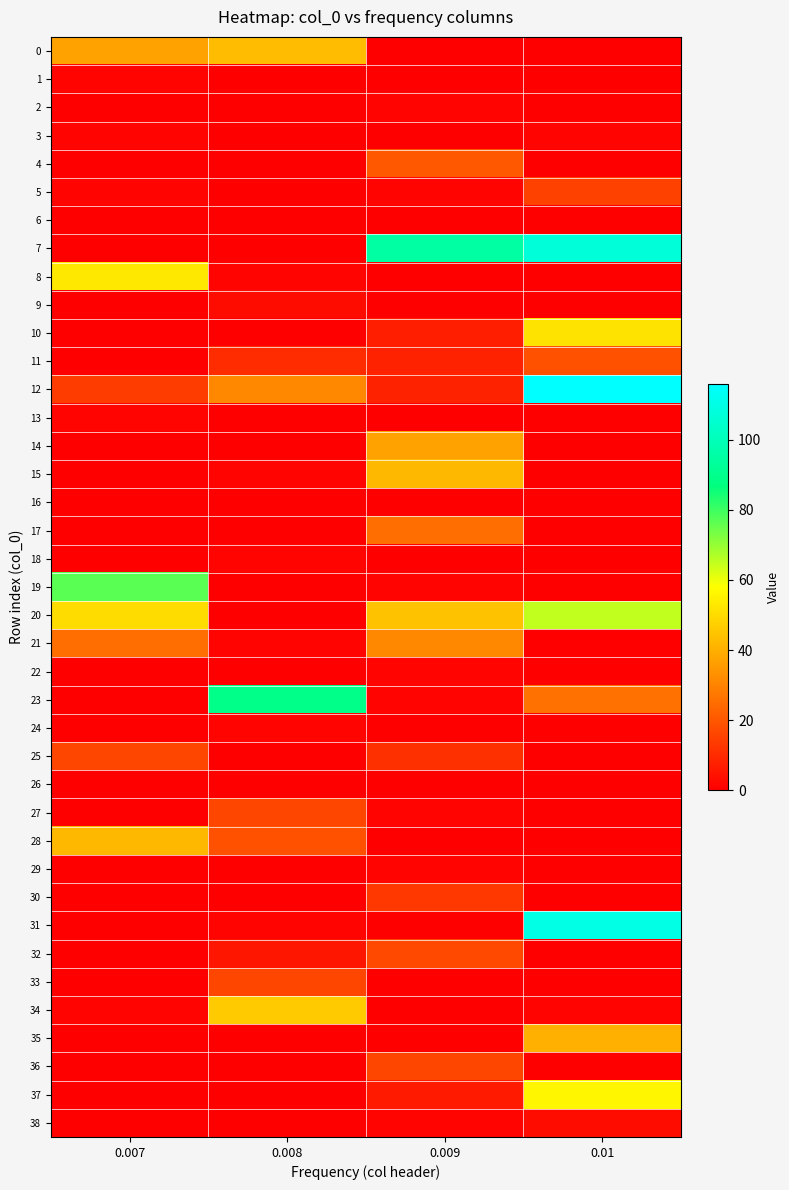

Rank the series at 0.007 from highest to lowest value.

19, 8, 20, 28, 0, 21, 25, 12, 1, 3, 5, 13, 34, 2, 4, 6, 7, 9, 10, 11, 14, 15, 16, 17, 18, 22, 23, 24, 26, 27, 29, 30, 31, 32, 33, 35, 36, 37, 38